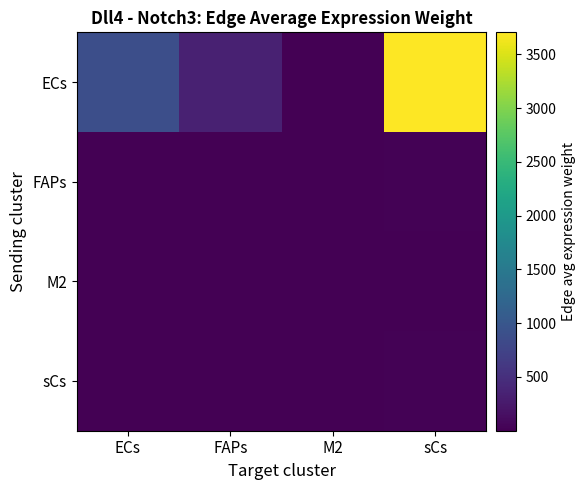

Reading left to right, what are all the values shown in this chart?

ECs: ECs=896.1	FAPs=340.9	M2=5.8	sCs=3704.5
FAPs: ECs=5.3	FAPs=2.0	M2=0.0	sCs=22.0
M2: ECs=1.1	FAPs=0.4	M2=0.0	sCs=4.4
sCs: ECs=5.3	FAPs=2.0	M2=0.0	sCs=22.0